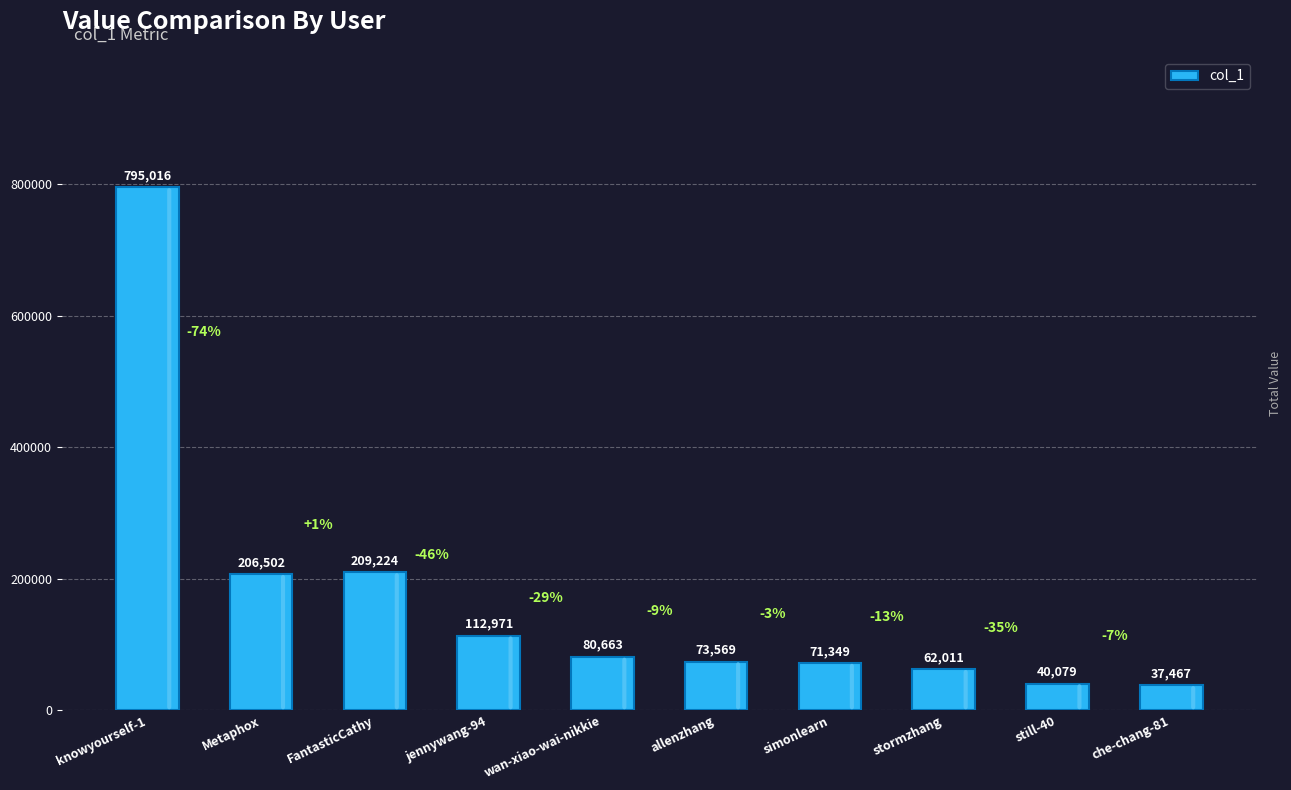

At which label does the data first exceed 80663?

knowyourself-1